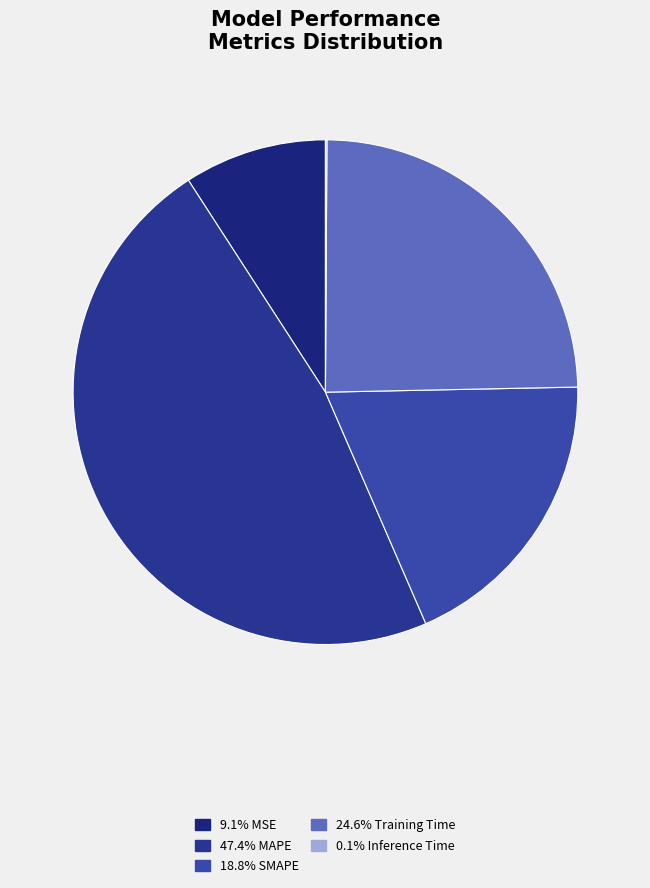

Rank the categories by value from lowest to highest.

Inference Time, MSE, SMAPE, Training Time, MAPE